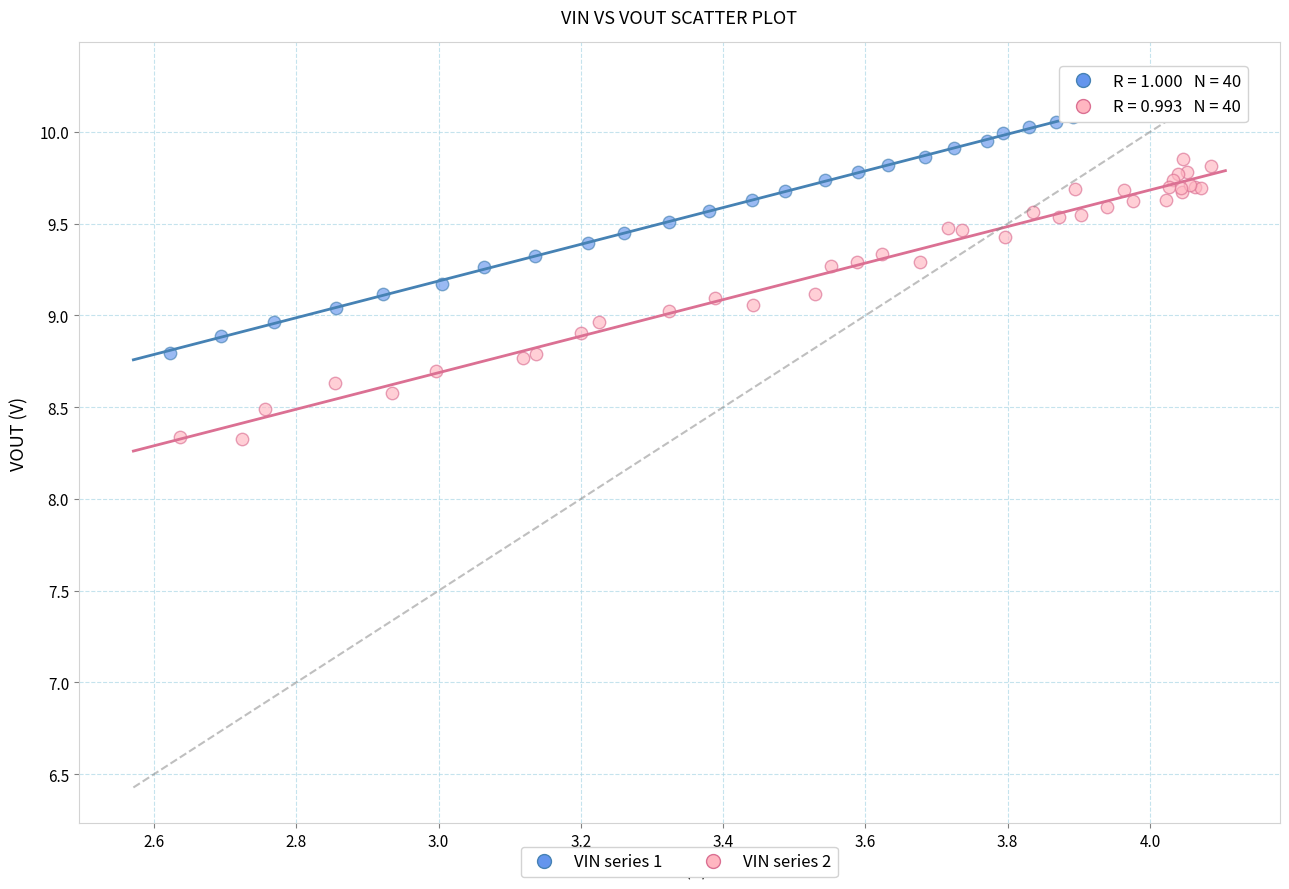

Which series contains the highest Y value?

VIN series 1